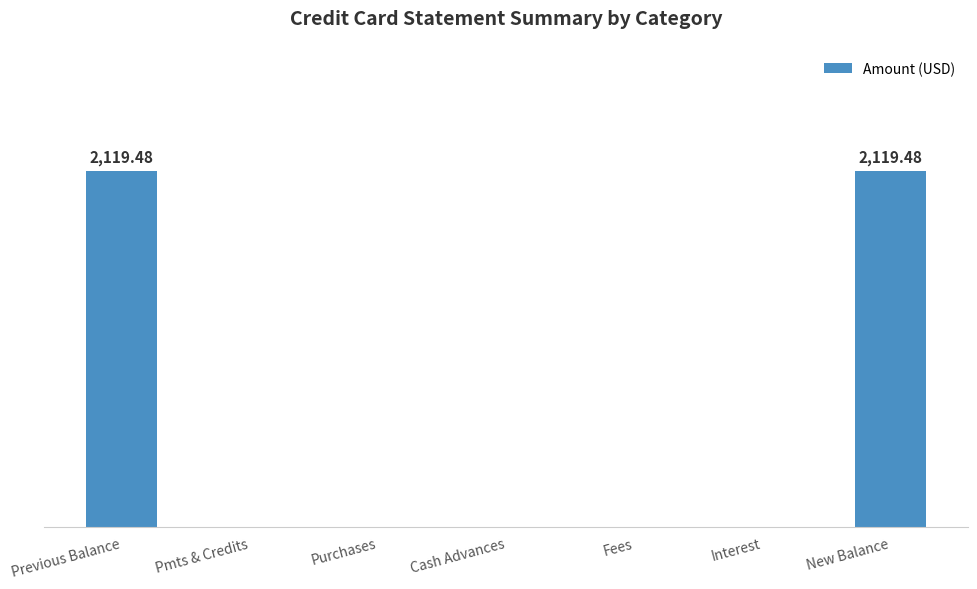

Are the bars horizontal?

No